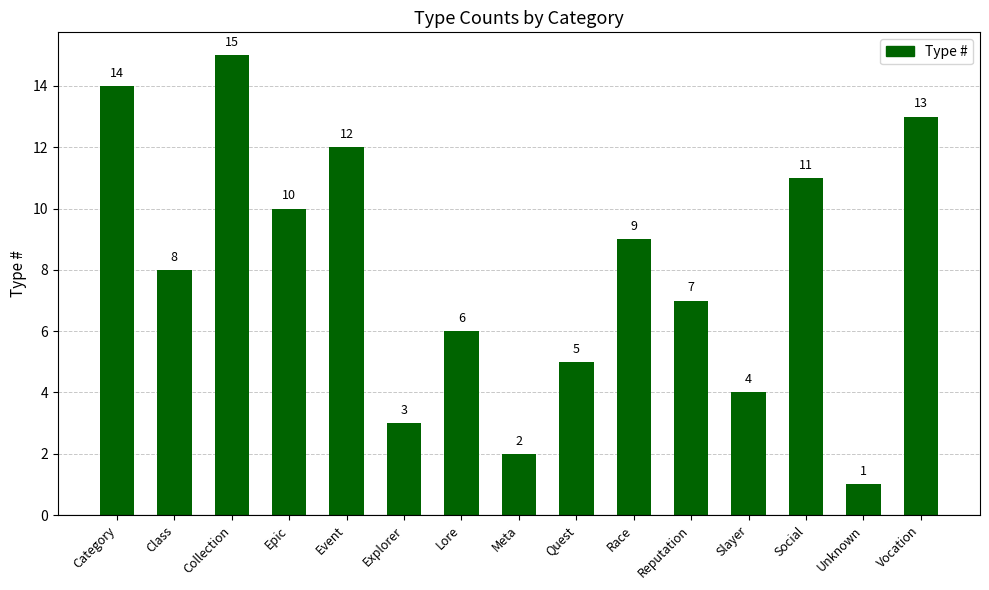

What is the difference between the values at Explorer and Lore?

3